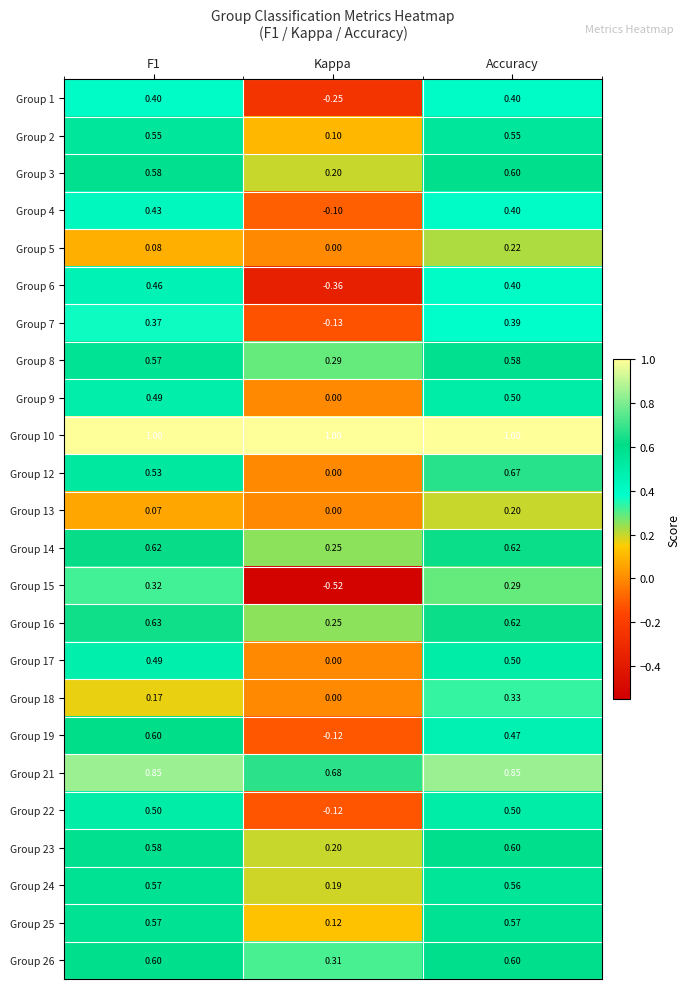

Where is Group 1 nearest to the value 0?

Kappa